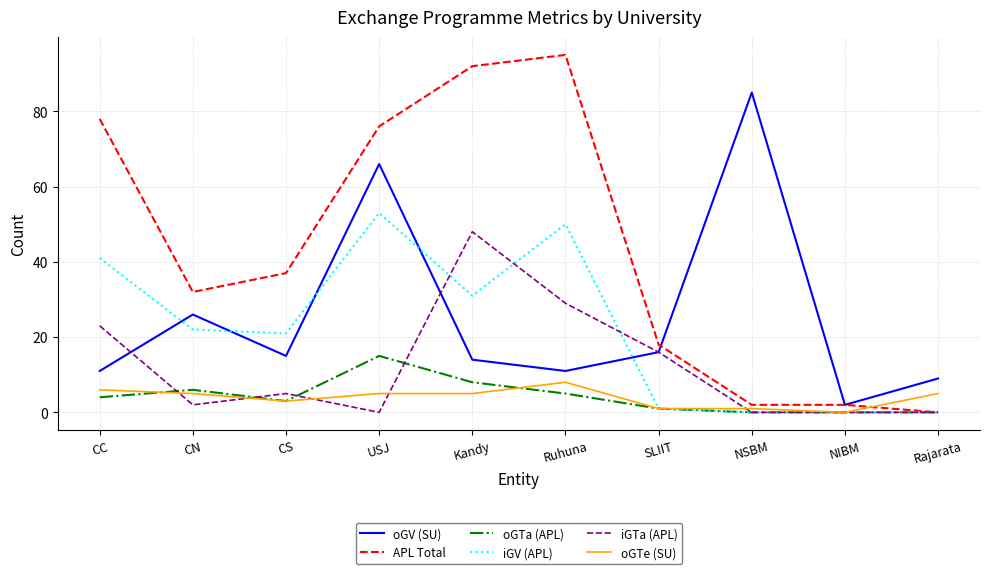

What is the spread (max minus min) of values at CC?

74